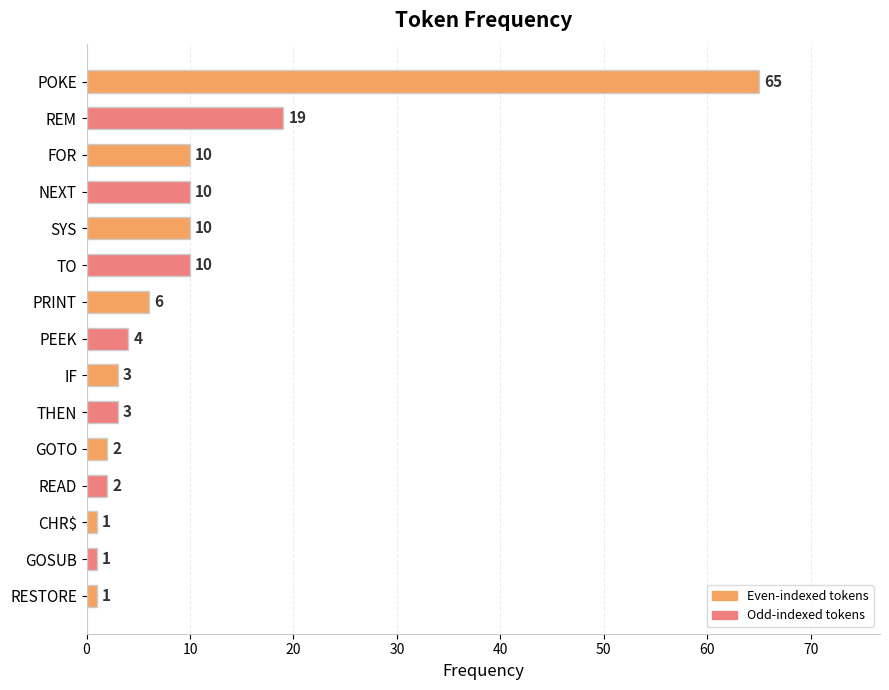

What is the ratio of the value at PRINT to the value at IF?

2.0